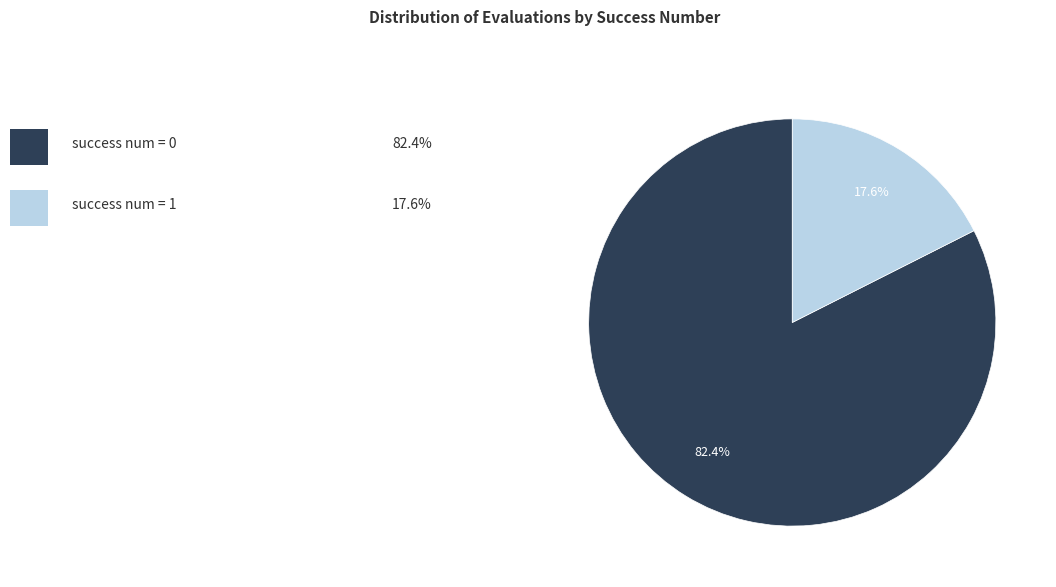

Is there any slice that represents more than half of the pie?

Yes